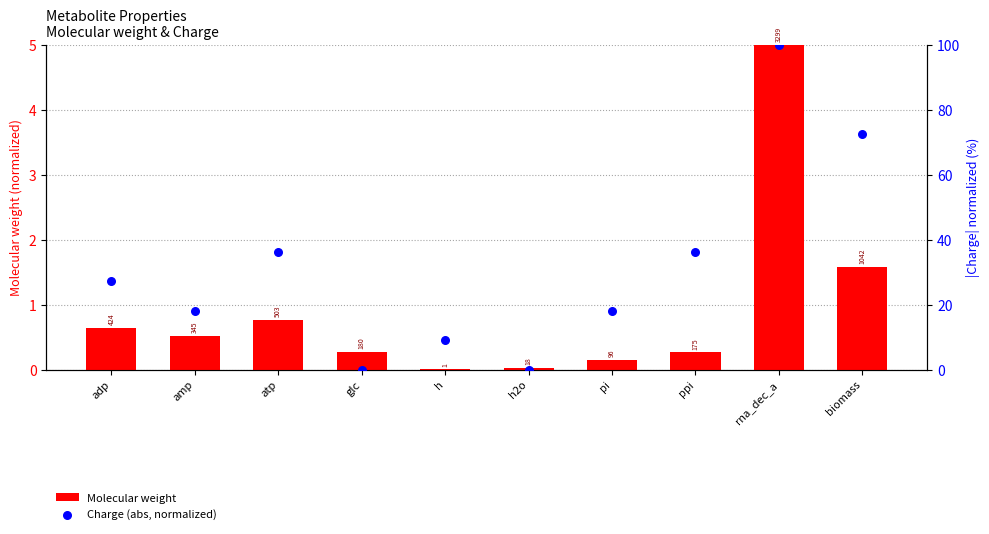

What are all the series names shown in the legend?

Molecular weight, Charge (abs, normalized)